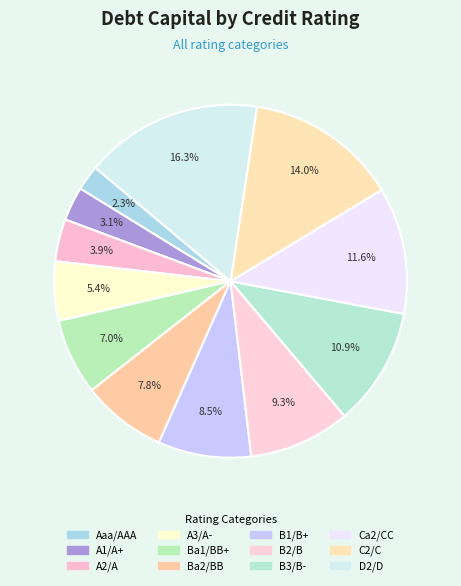

To the nearest percent, what is the combined percentage of B1/B+ and Ca2/CC?

20%